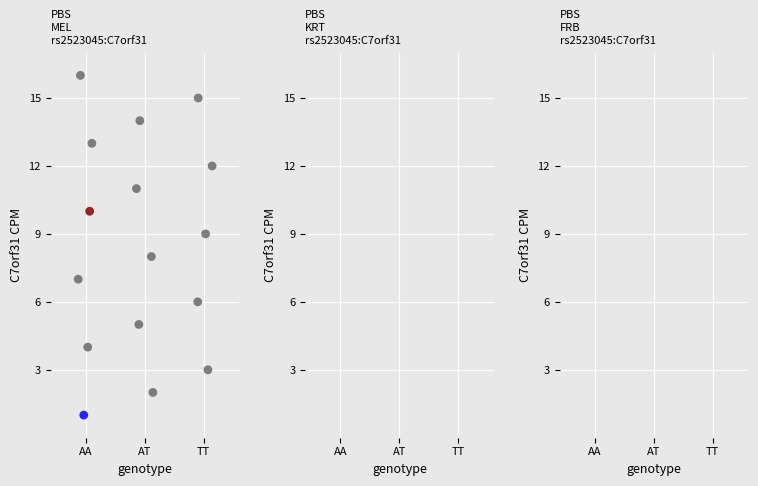

What is the range of Y values (max minus min)?

15